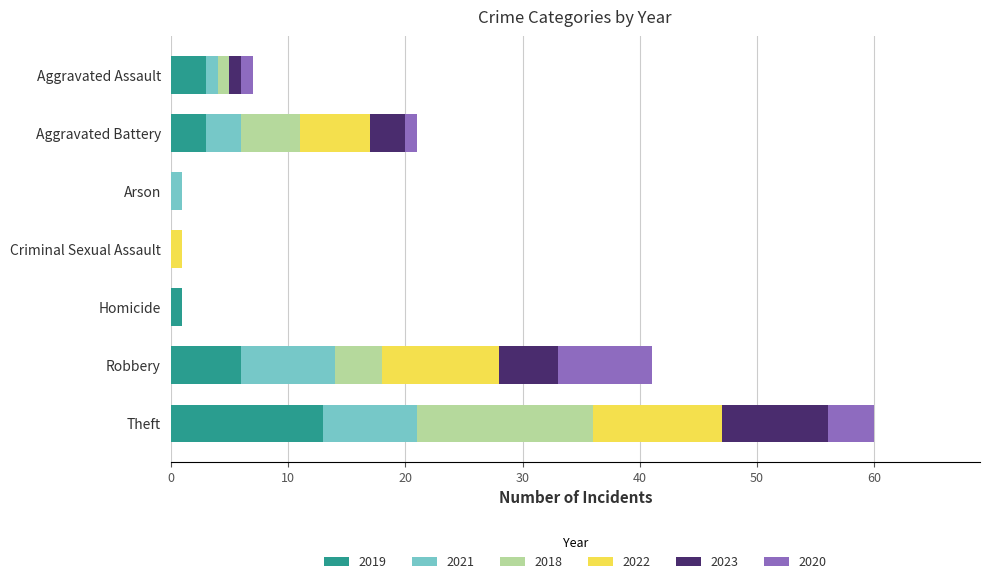

At which category is the sum across all series the highest?

Theft